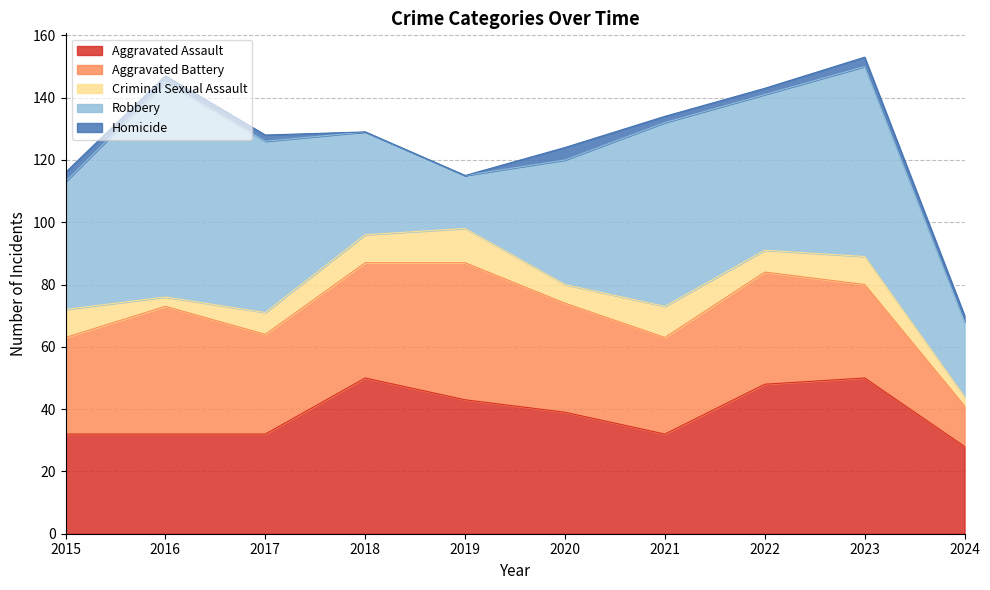

What is the difference between the Aggravated Battery values at 2015 and 2023?

1